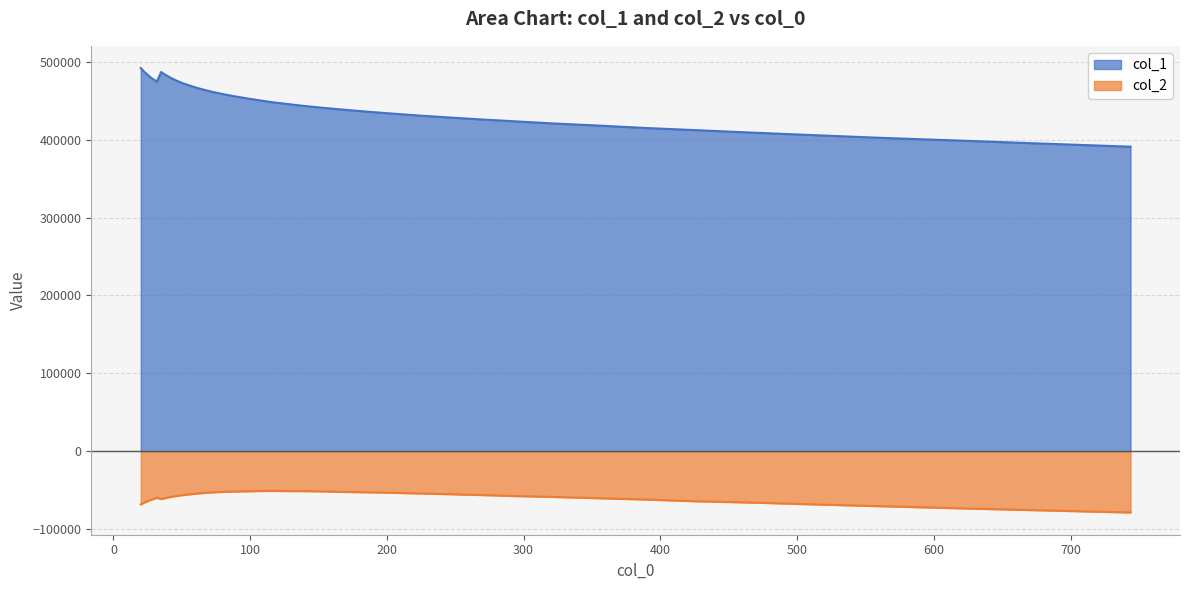

True or false: col_1 and col_2 cross at least once.

False